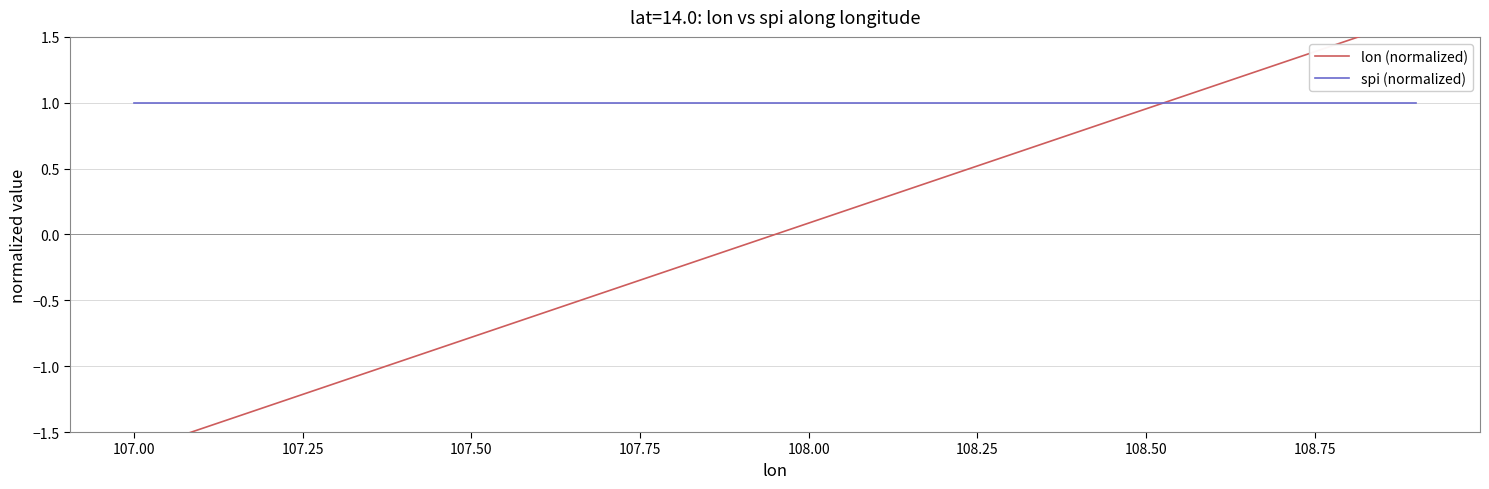

The lon (normalized) series shows -0.0 at 109.00. True or false?

False